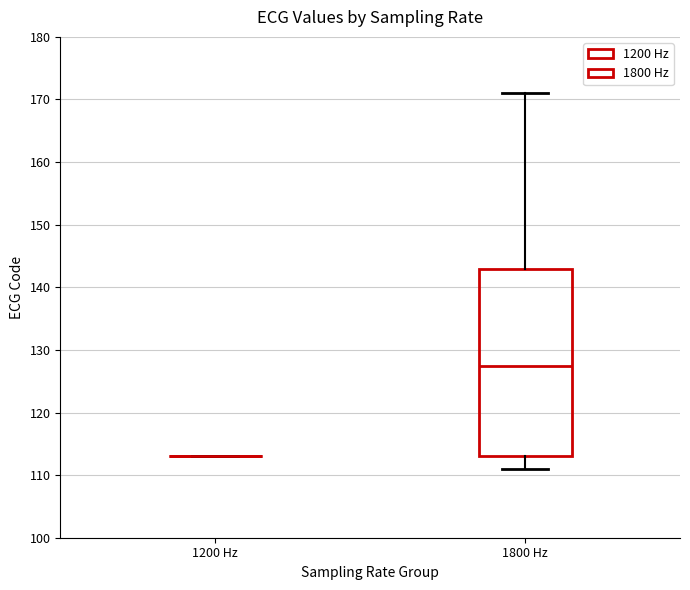

Comparing the boxes themselves (not the whiskers), which one is the tallest?

1800 Hz